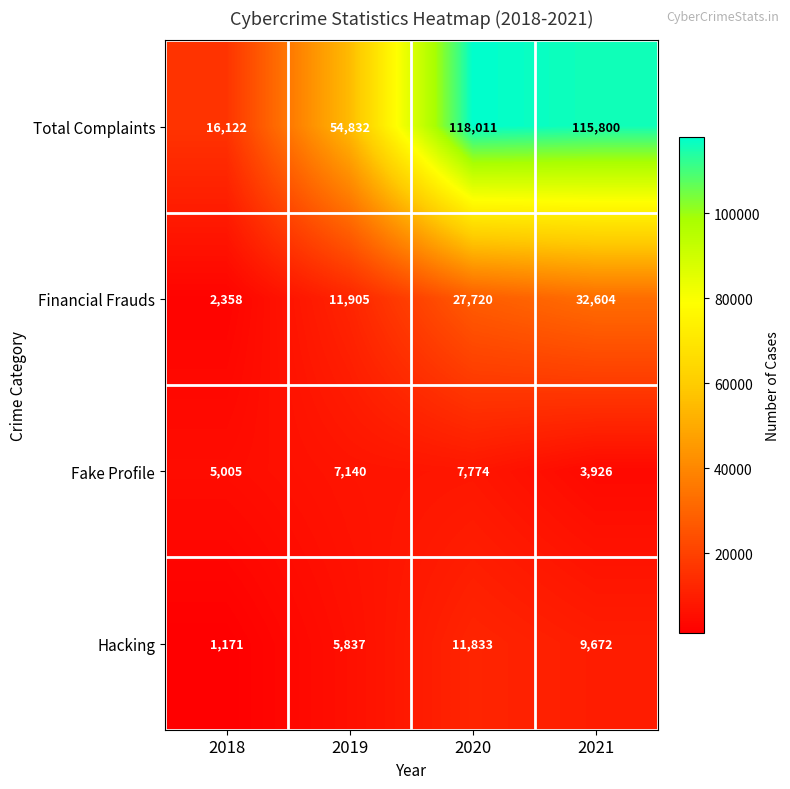

At which category does the chart reach its minimum across all series?

2018